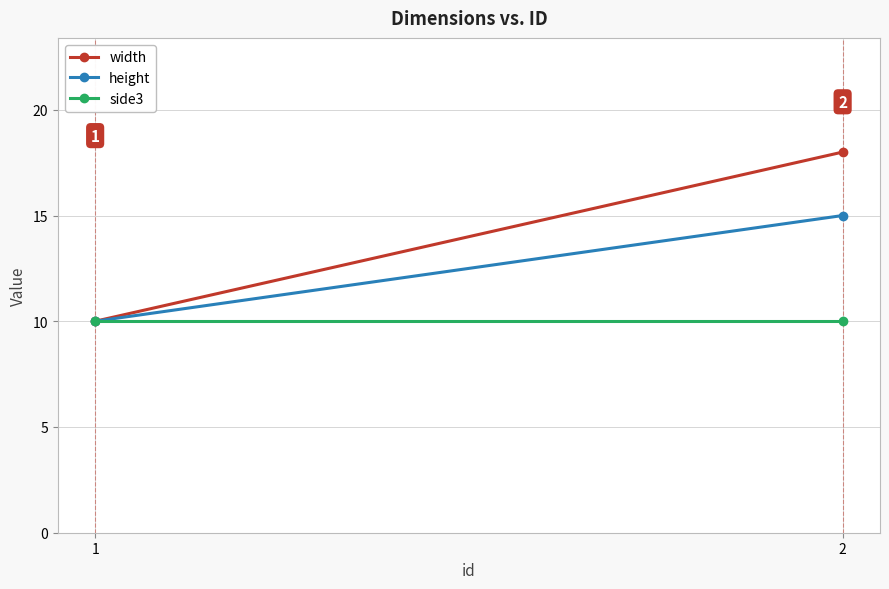

Is the value of width at 2 greater than the value of side3 at 2?

Yes